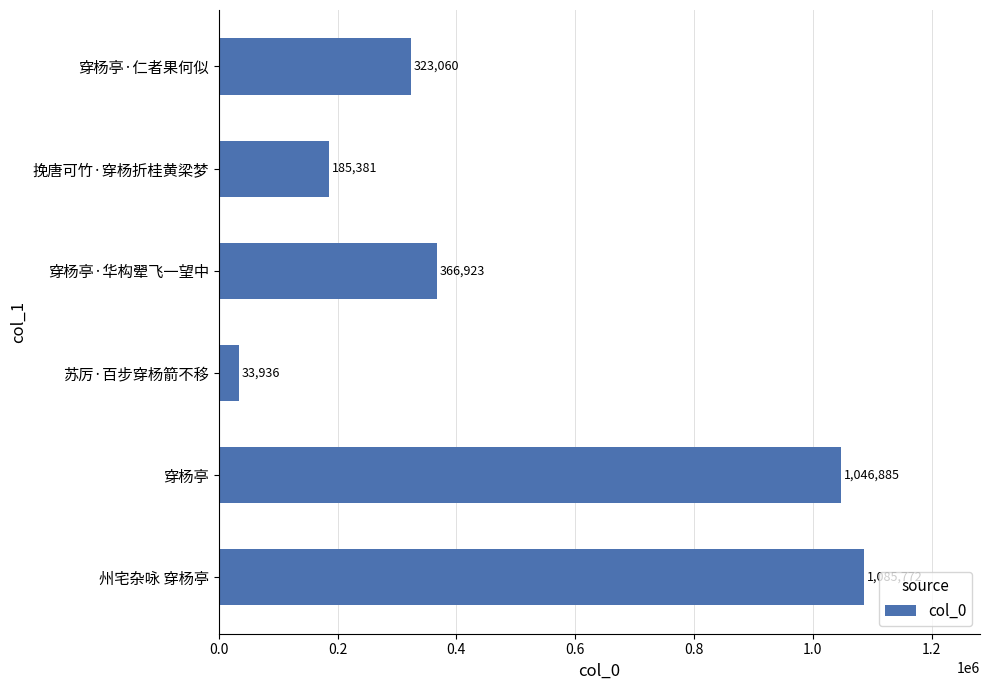

List the labels in order of value, largest first.

州宅杂咏 穿杨亭, 穿杨亭, 穿杨亭·华构翚飞一望中, 穿杨亭·仁者果何似, 挽唐可竹·穿杨折桂黄梁梦, 苏厉·百步穿杨箭不移